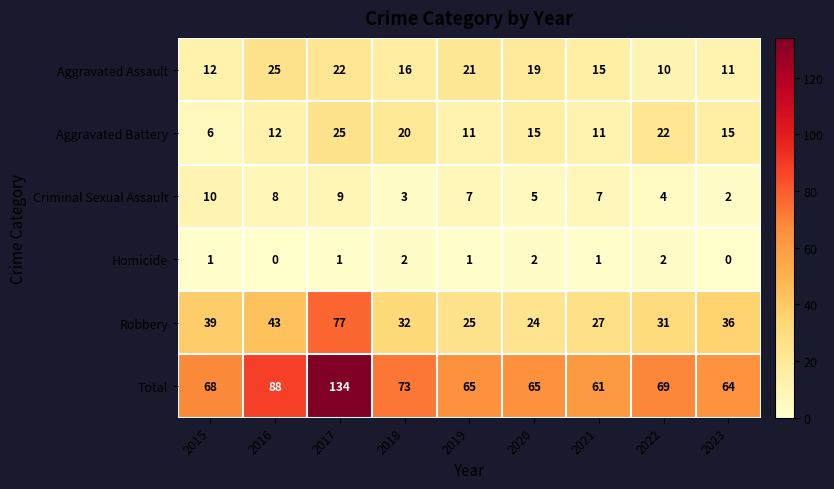

At which category is the sum across all series the highest?

2017